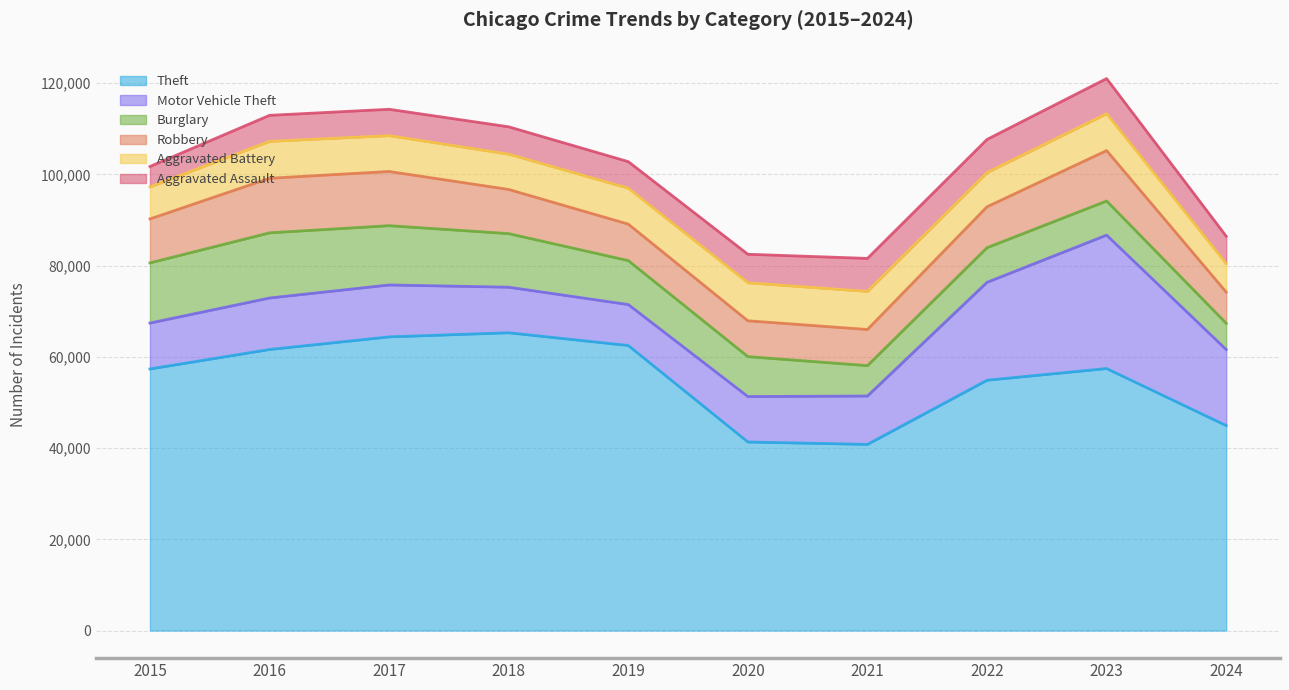

What is the difference between the second highest and second lowest values in the Robbery series?

4025